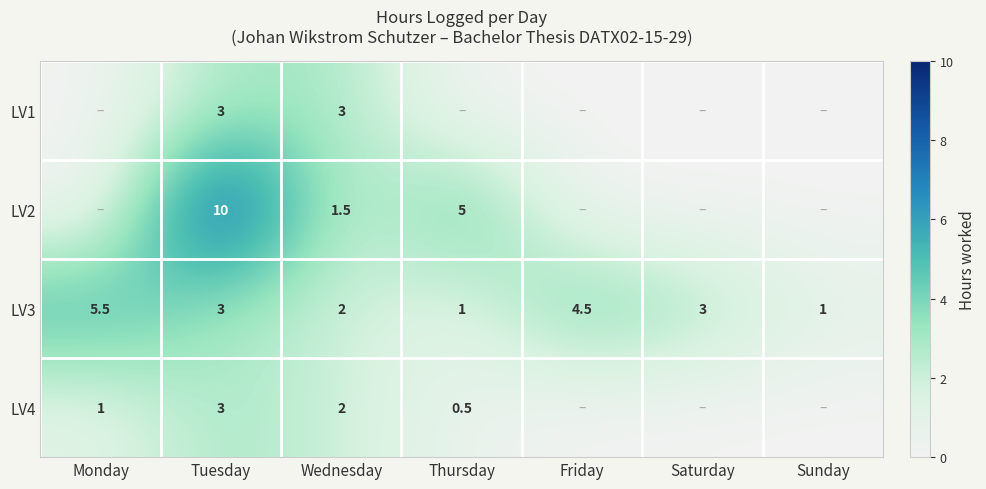

Where does the LV3 series first go above 3?

Monday